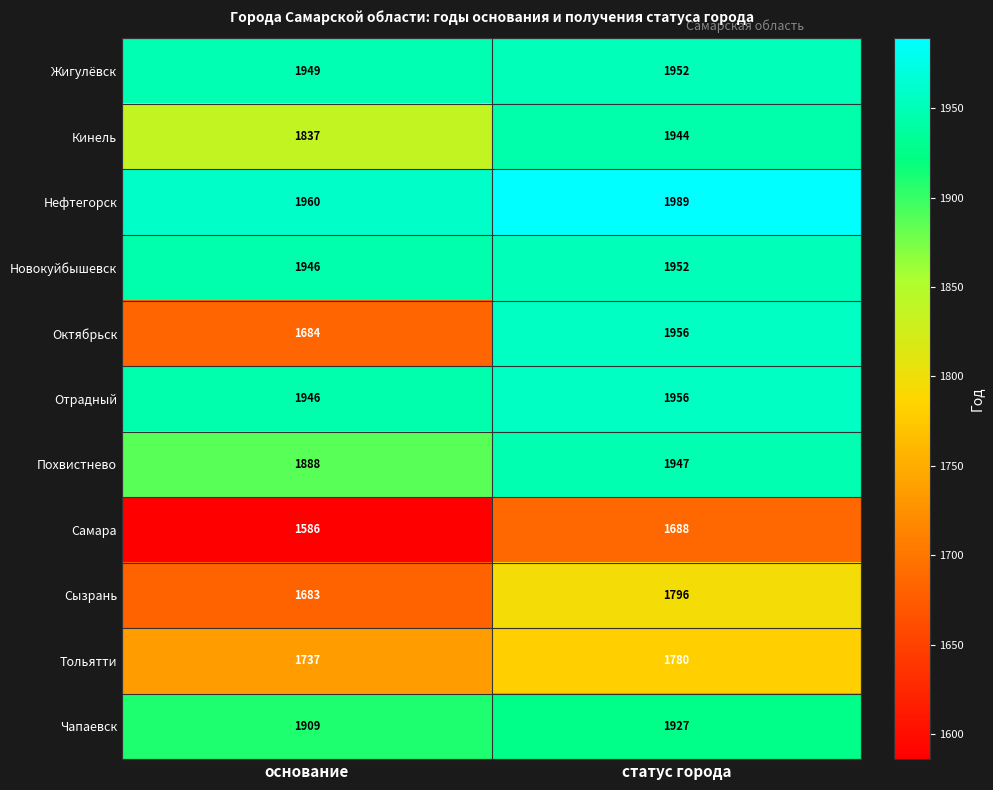

Rank the categories by Новокуйбышевск value from highest to lowest.

статус города, основание